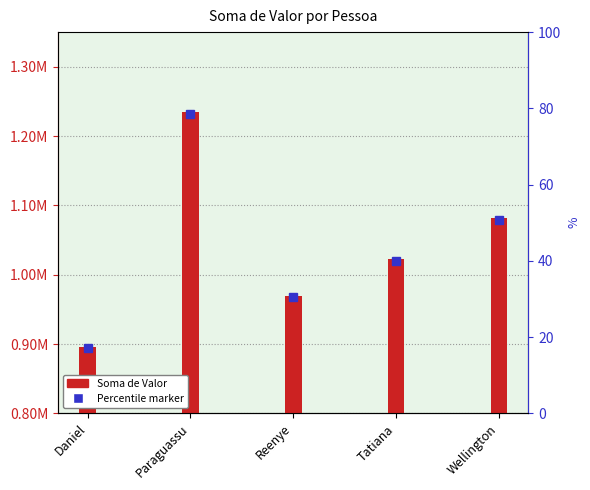

Is it true that the value at Daniel is 895614.6?

True